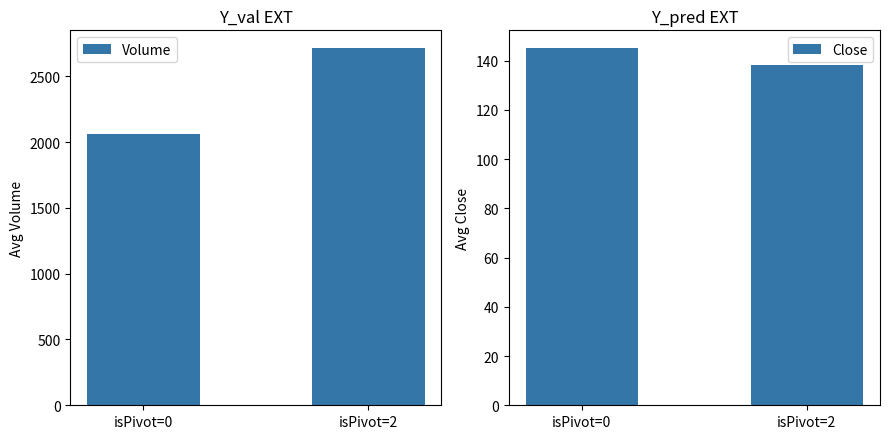

Count the number of categories in the chart.

2